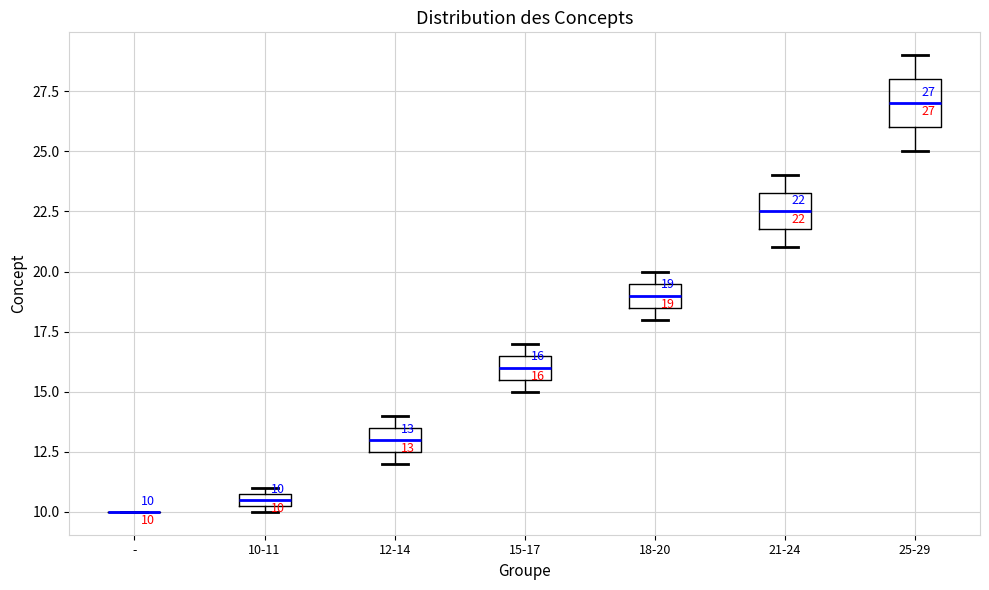

Comparing the boxes themselves (not the whiskers), which one is the tallest?

25-29